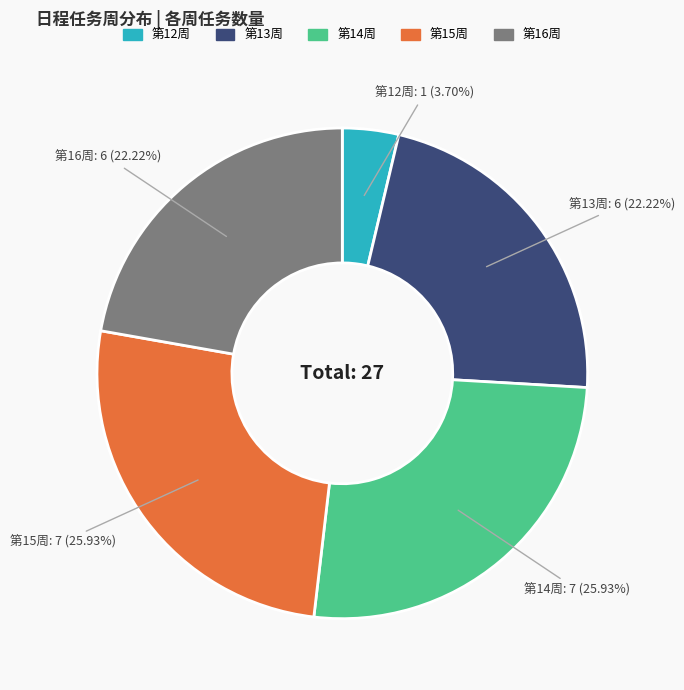

Does any single category account for the majority?

No